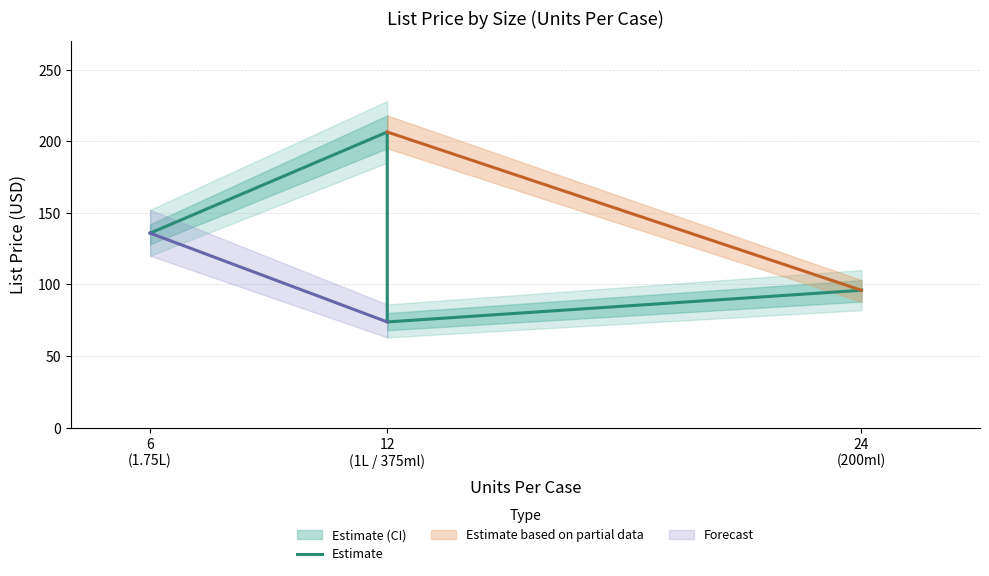

What is the greatest value displayed?

206.4